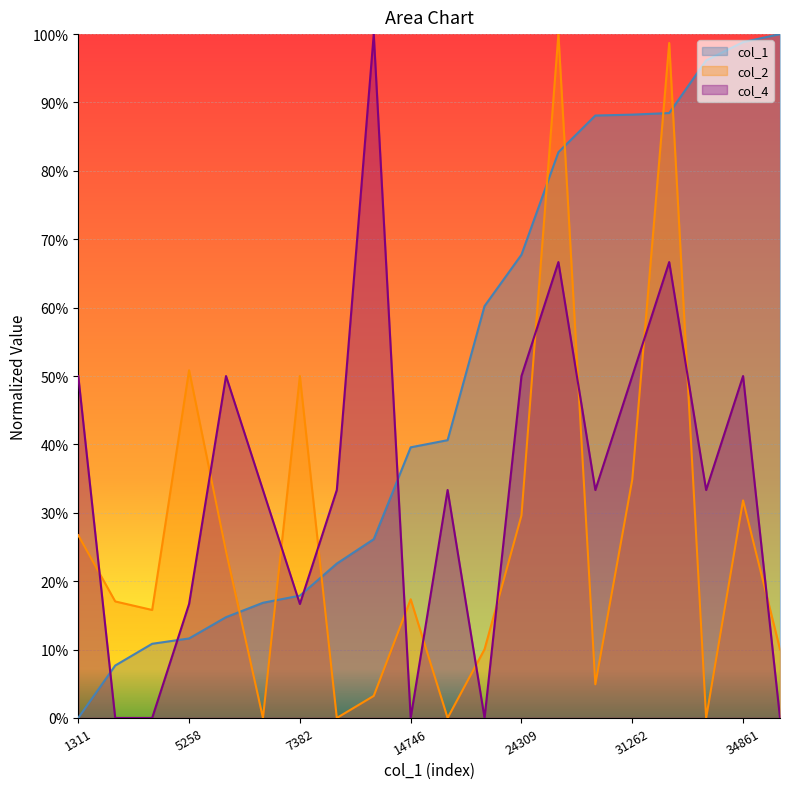

What are all the series names shown in the legend?

col_1, col_2, col_4